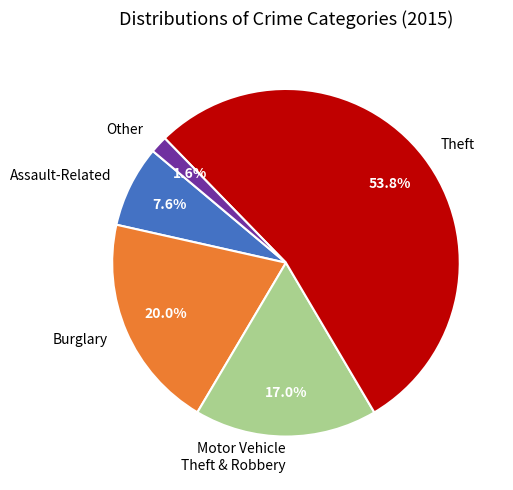

Rank the categories by value from lowest to highest.

Other, Assault-Related, Motor Vehicle Theft & Robbery, Burglary, Theft